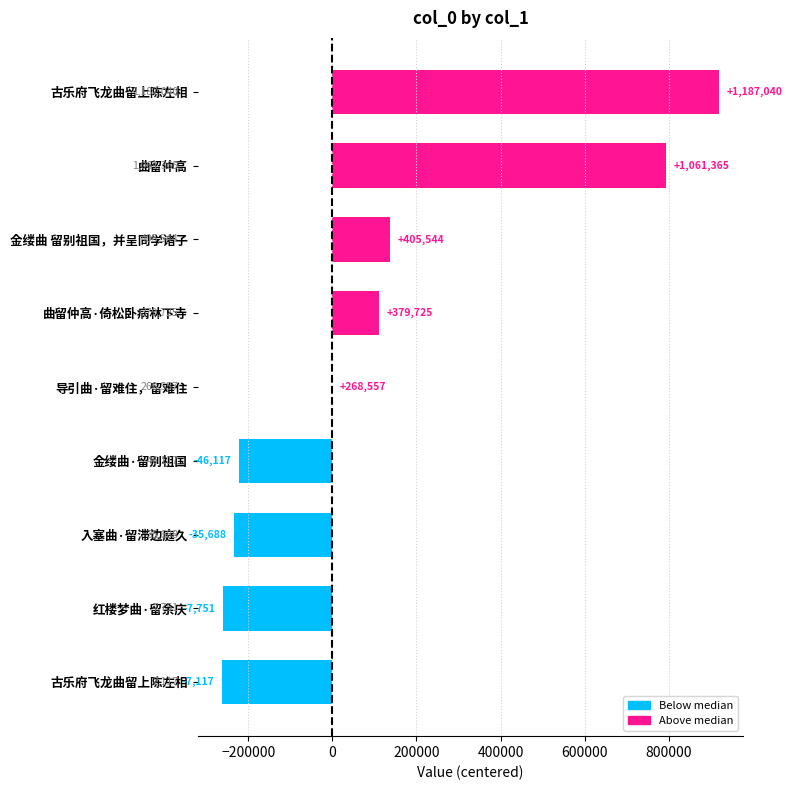

What is the minimum value shown in the chart?

-261440